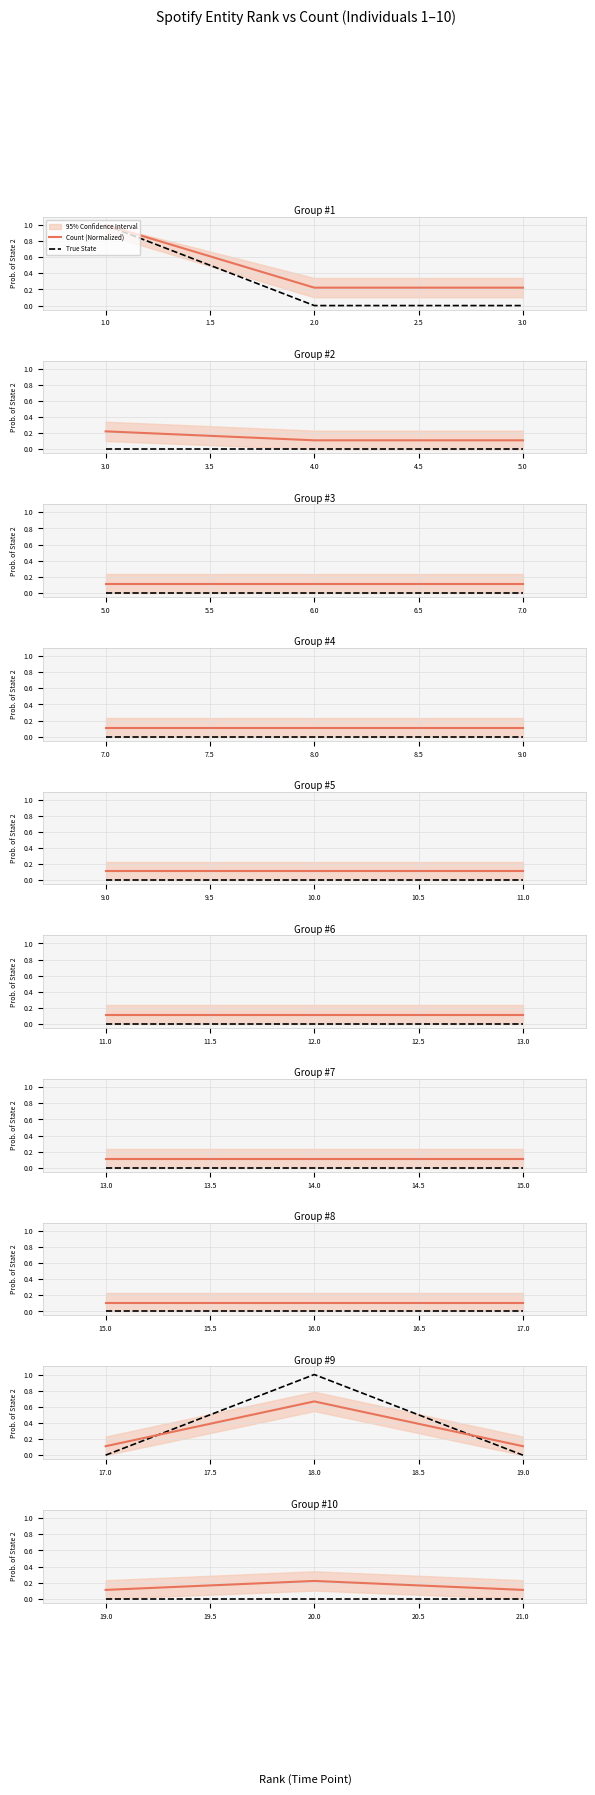

Which has a higher value, 19.0 or 21.0?

19.0